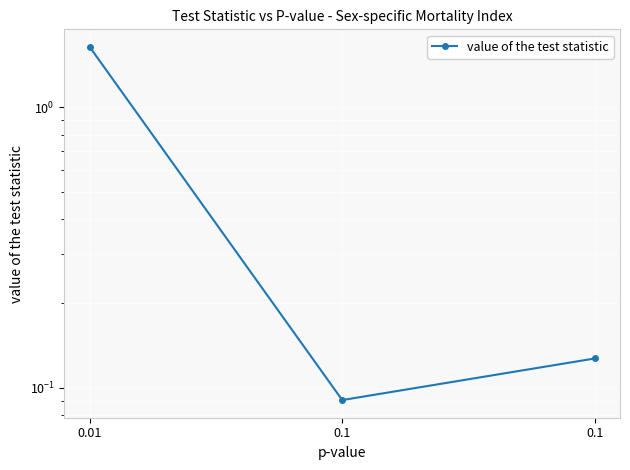

At which category does the chart reach its minimum across all series?

0.1